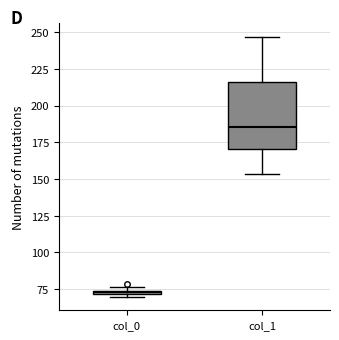

Which box has the lowest median line?

col_0